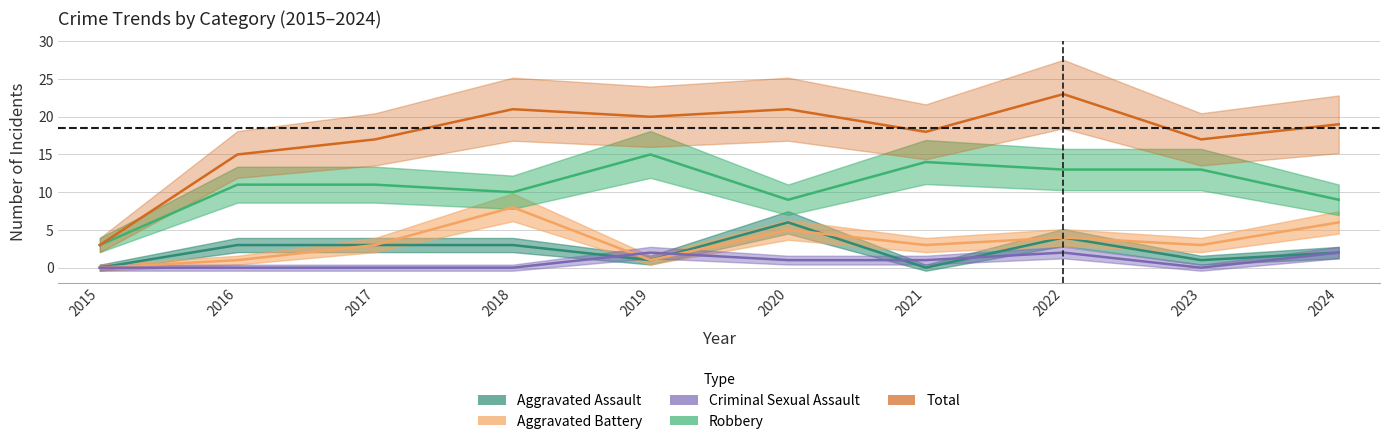

How many lines are shown in the chart?

5